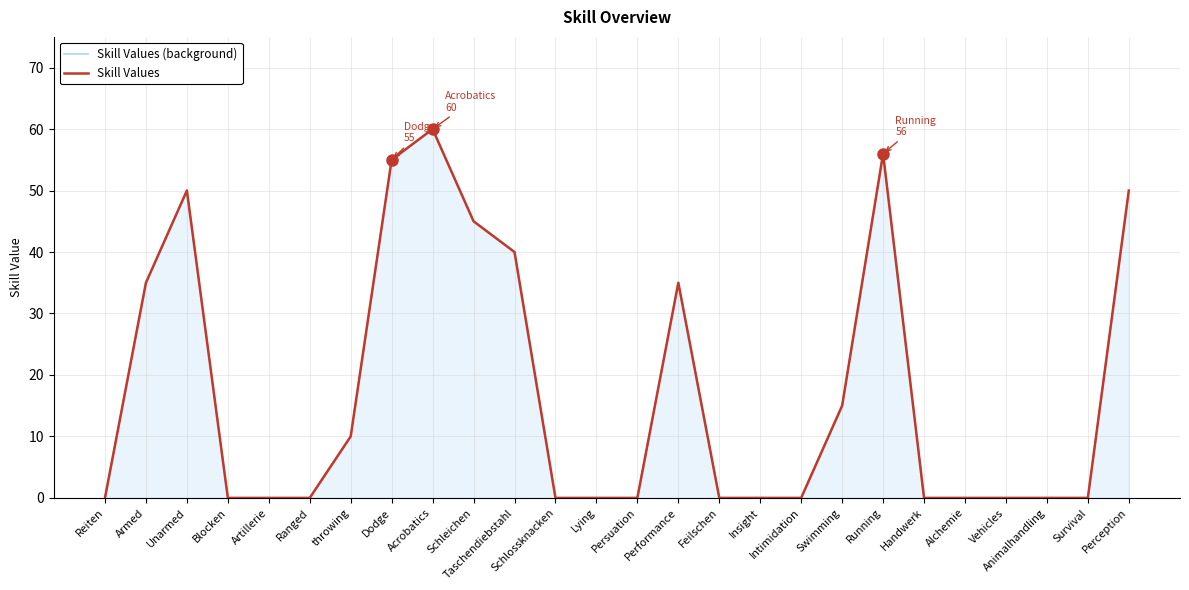

What are all the series names shown in the legend?

Skill Values (background), Skill Values